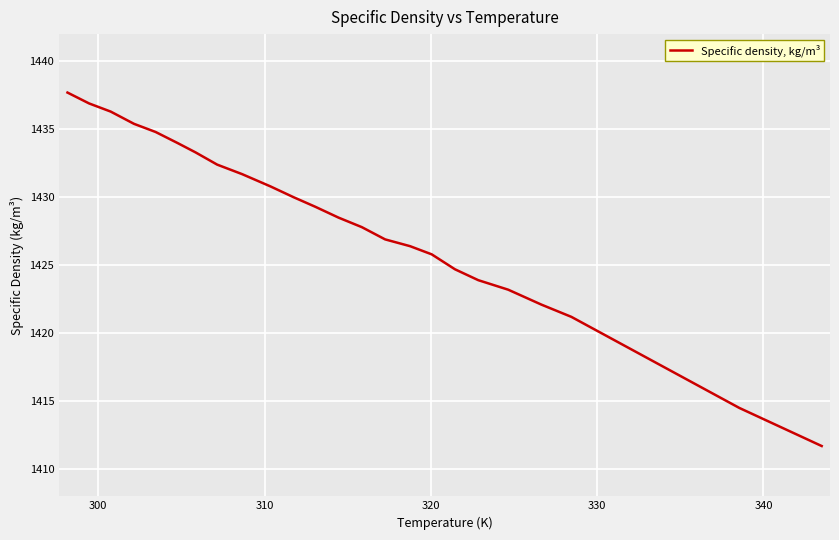

What is the maximum value shown in the chart?

1437.7